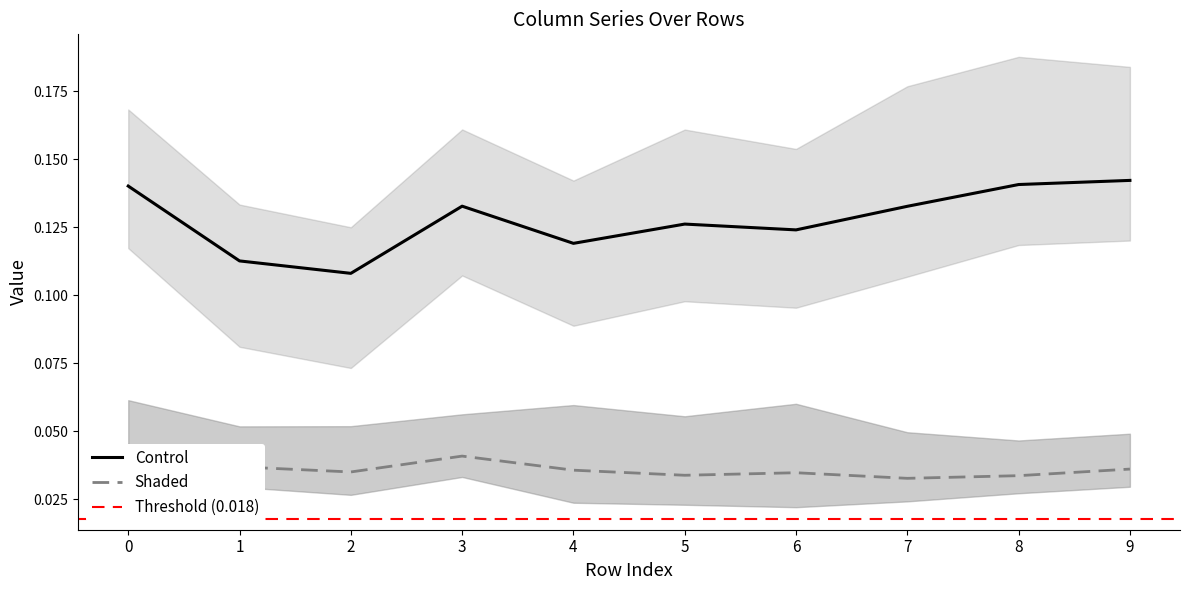

True or false: Control has a value of 0.2 at 2.

False